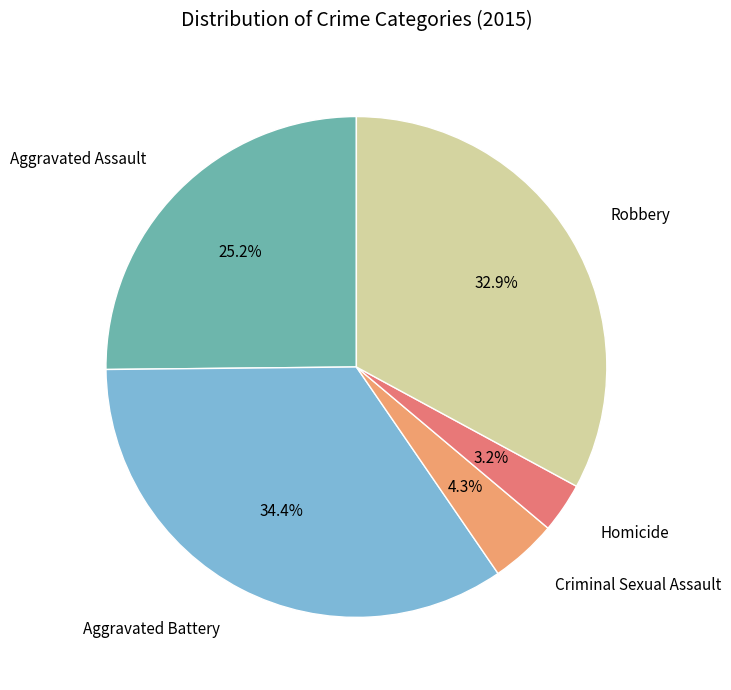

Do Aggravated Assault and Aggravated Battery together represent more than half of the pie?

Yes